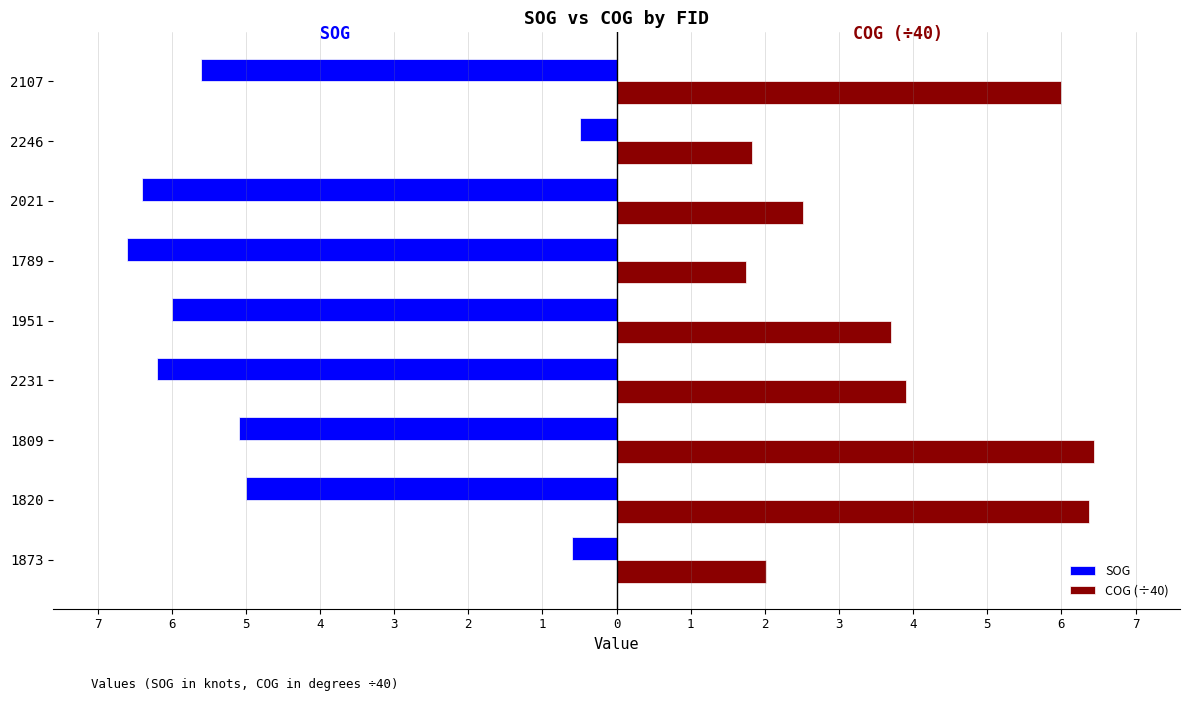

What are all the series names shown in the legend?

SOG, COG (÷40)